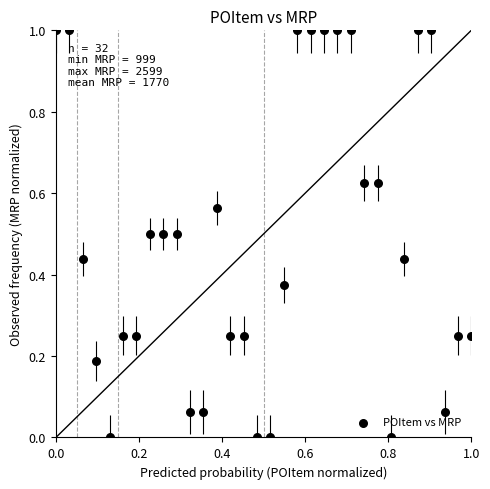

What is the range of Y values (max minus min)?

1.0